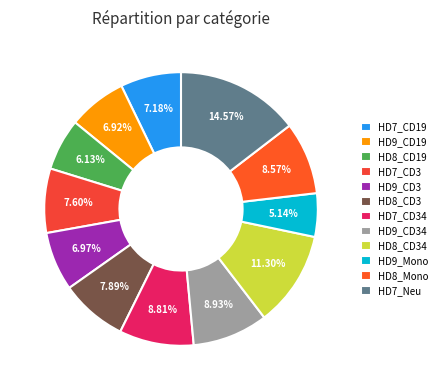

Rank the categories by value from highest to lowest.

HD7_Neu, HD8_CD34, HD9_CD34, HD7_CD34, HD8_Mono, HD8_CD3, HD7_CD3, HD7_CD19, HD9_CD3, HD9_CD19, HD8_CD19, HD9_Mono